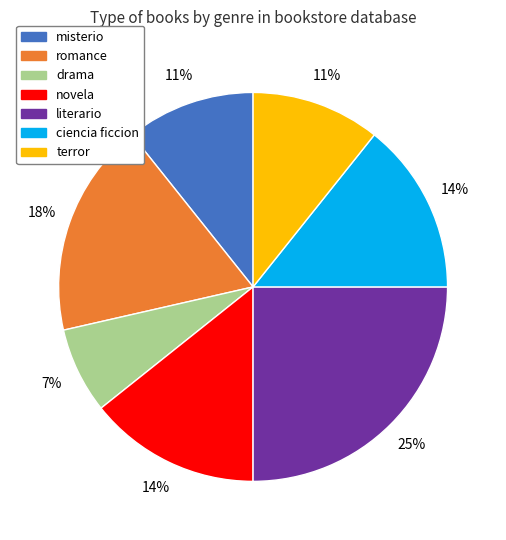

Is the sum of ciencia ficcion and terror greater than half?

No